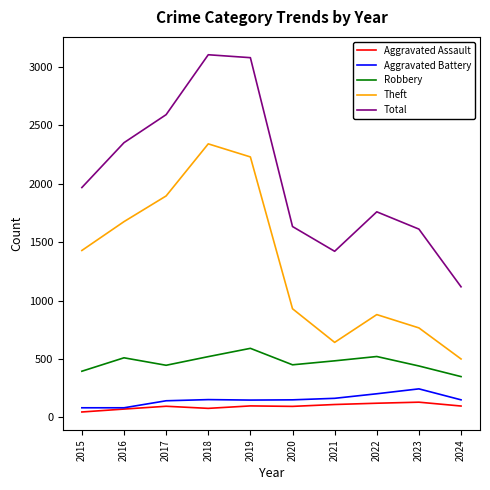

The value of Total at 2022 is 2465. True or false?

False